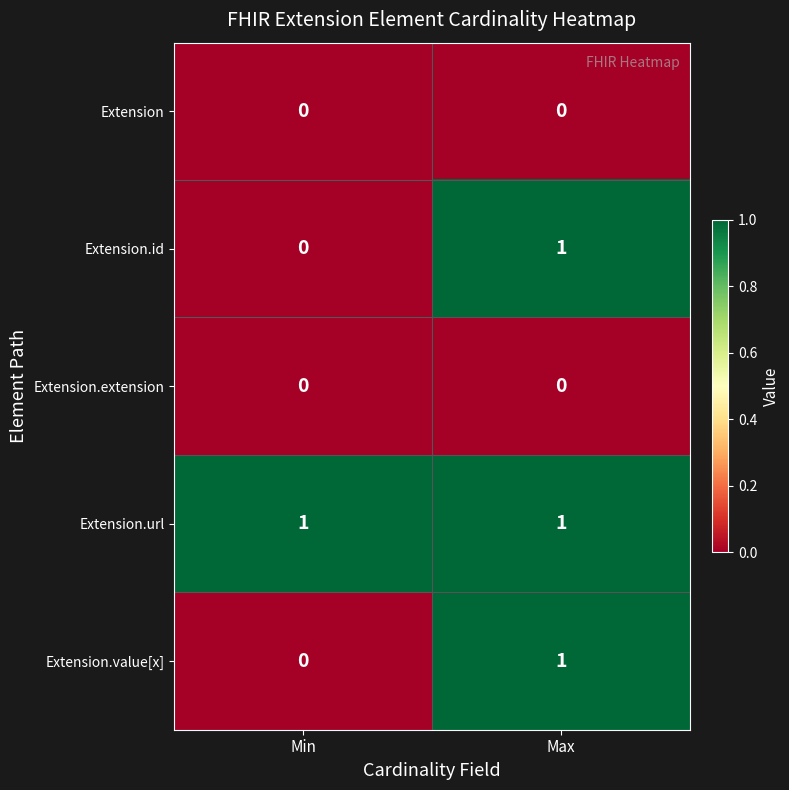

Reading left to right, extract all data points from this chart.

Extension: Min=0	Max=0
Extension.id: Min=0	Max=1
Extension.extension: Min=0	Max=0
Extension.url: Min=1	Max=1
Extension.value[x]: Min=0	Max=1